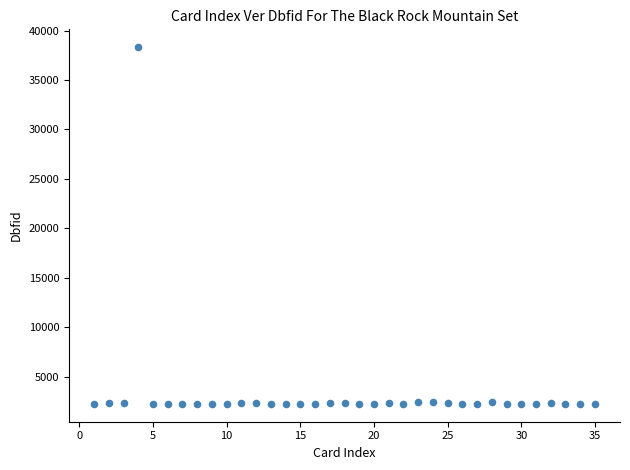

What is the range of Y values (max minus min)?

36063